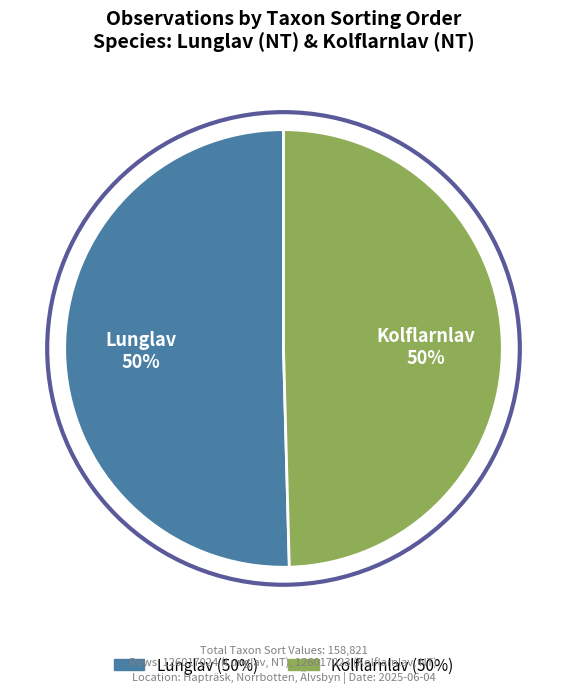

To the nearest percent, what portion does Lunglav represent?

50%